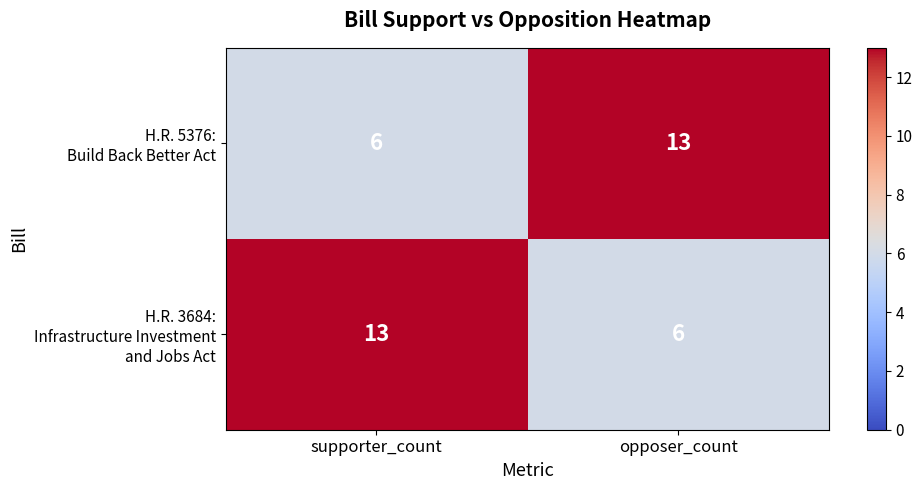

What is the spread (max minus min) of values at supporter_count?

7